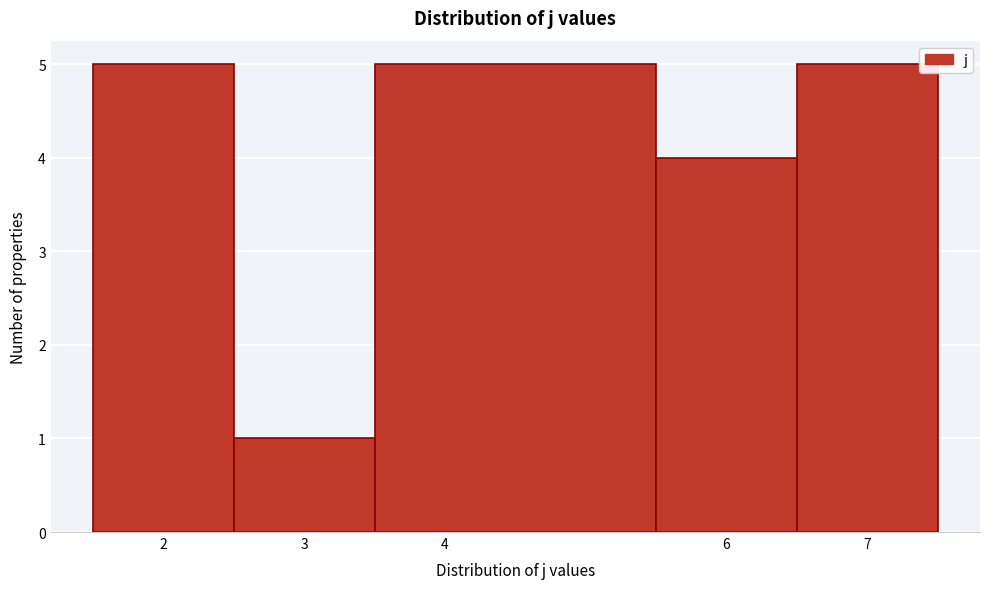

How tall is the bar that spans 5.5 to 6.5 on the x-axis? The values are not printed on the chart, so give them approximately, as read against the axis.

4